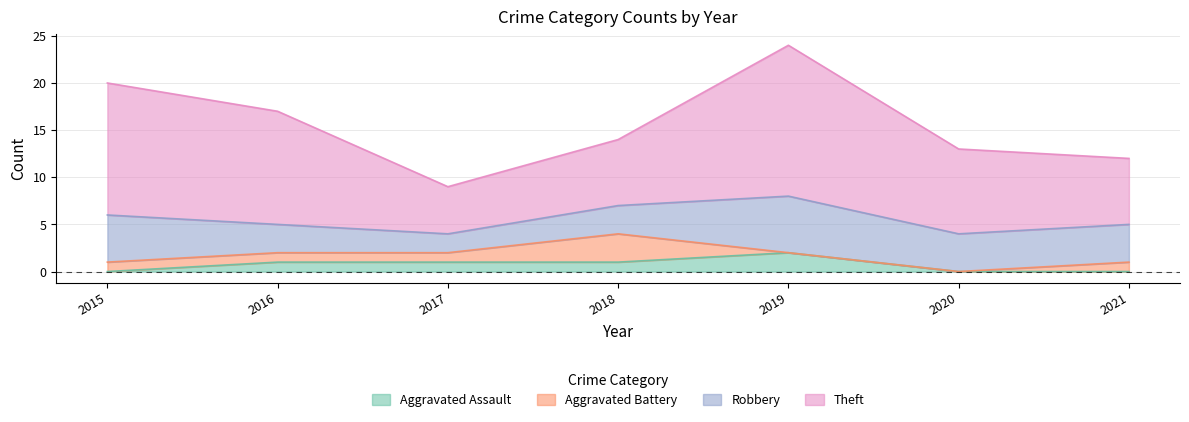

What are all the series names shown in the legend?

Aggravated Assault, Aggravated Battery, Robbery, Theft